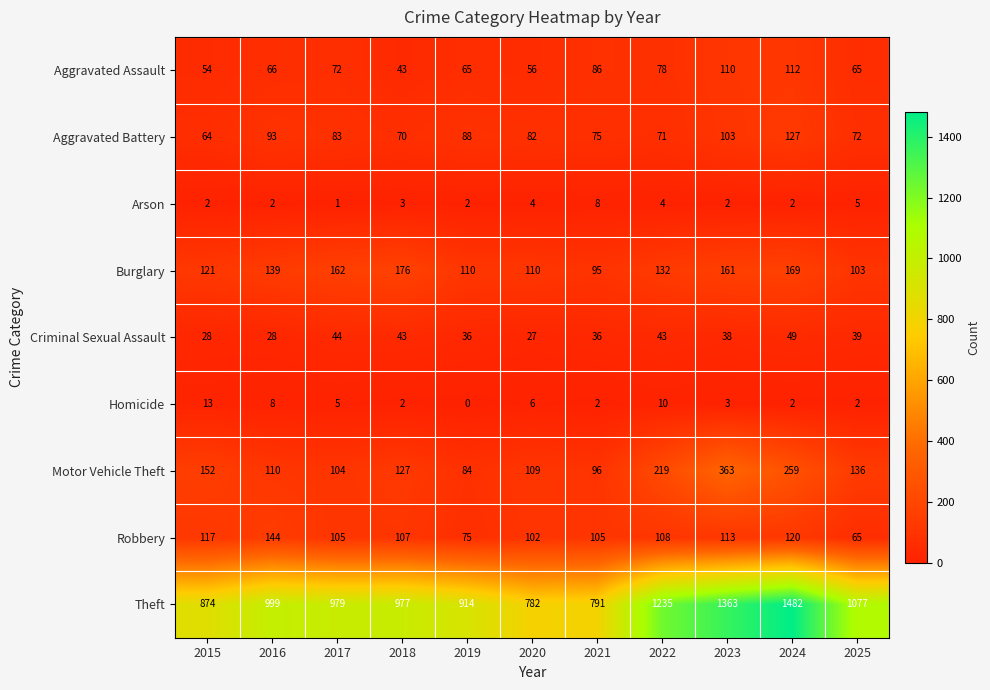

Count the number of categories in the chart.

11